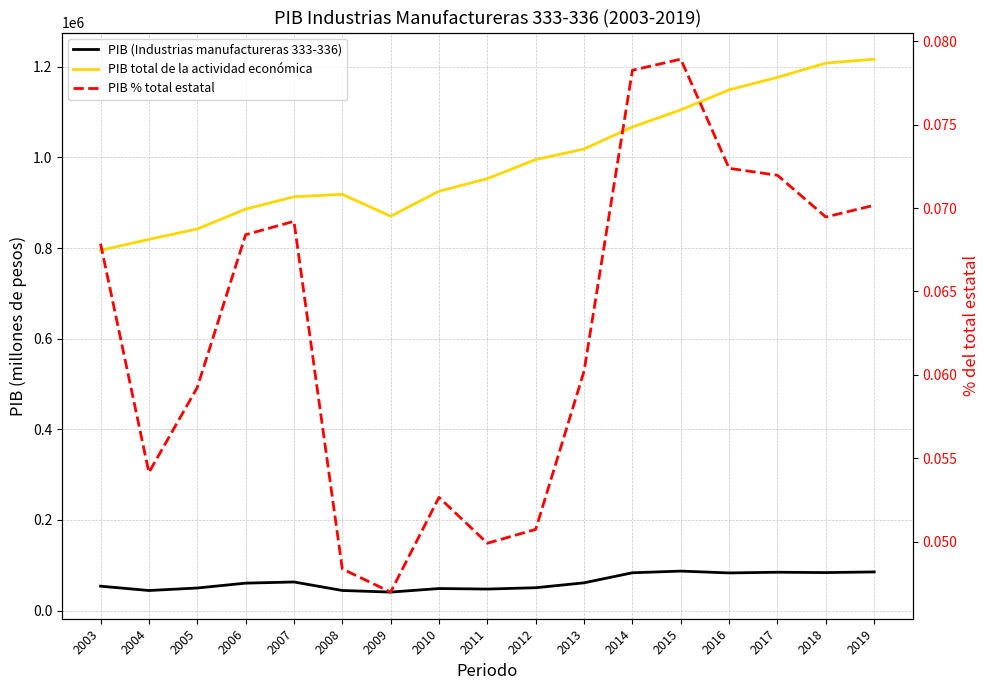

What are all the series names shown in the legend?

PIB (Industrias manufactureras 333-336), PIB total de la actividad económica, PIB % total estatal